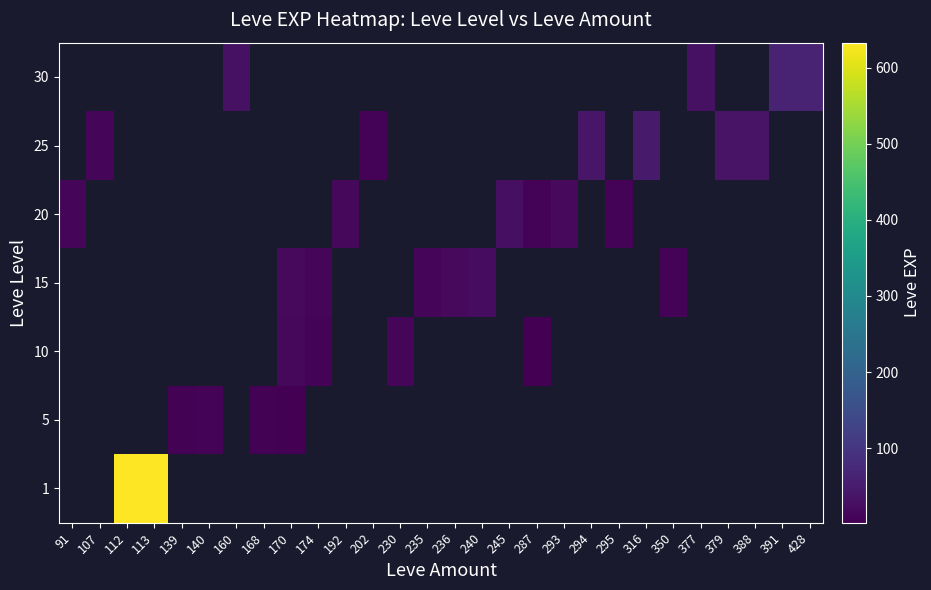

Between 295 and 236, which is larger?

236